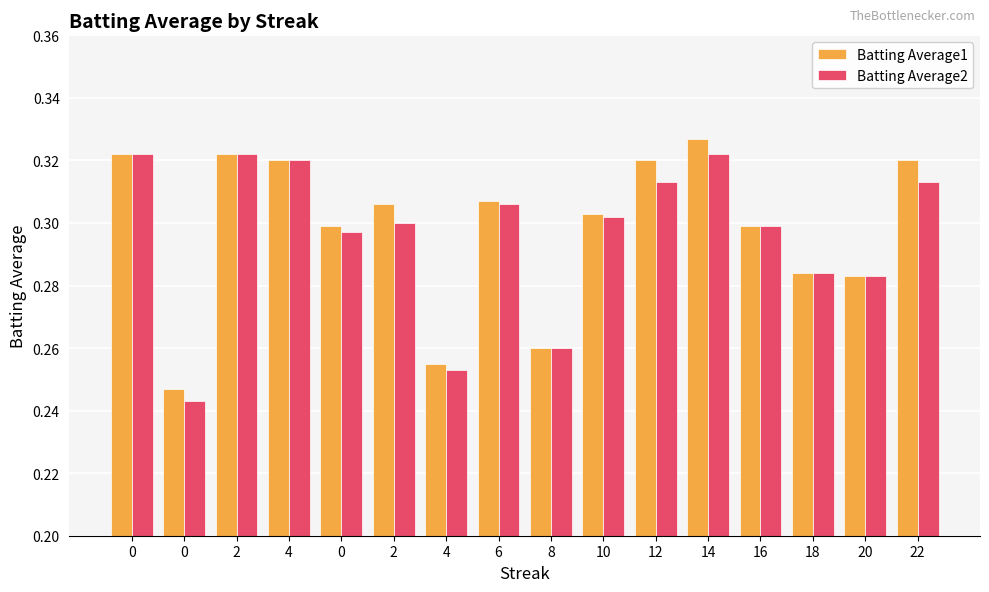

What is the difference between the maximum and minimum values in the Batting Average2 series?

0.1